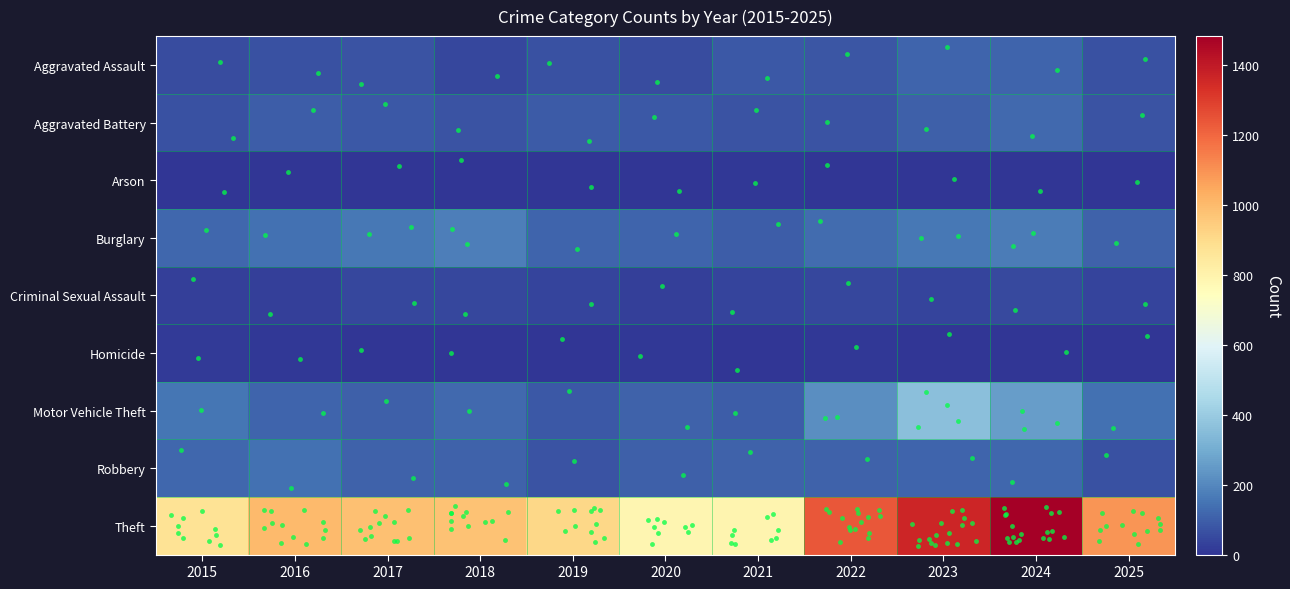

Which label corresponds to the smallest value in the chart?

2019